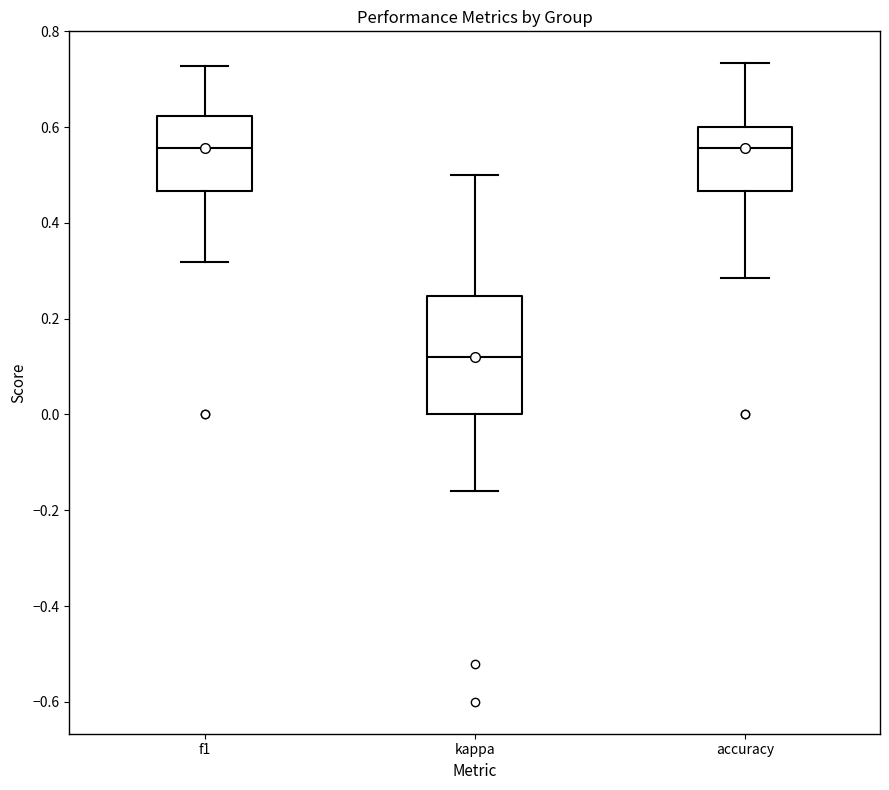

Which box is the tallest, from its lower edge to its upper edge?

kappa